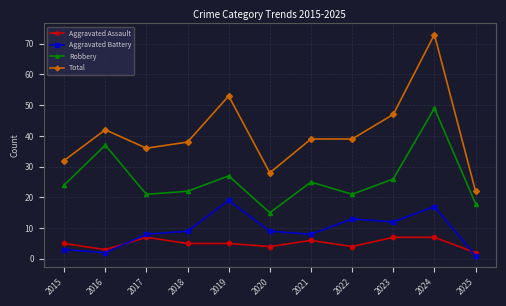

Where is the first local maximum for Aggravated Assault?

2017